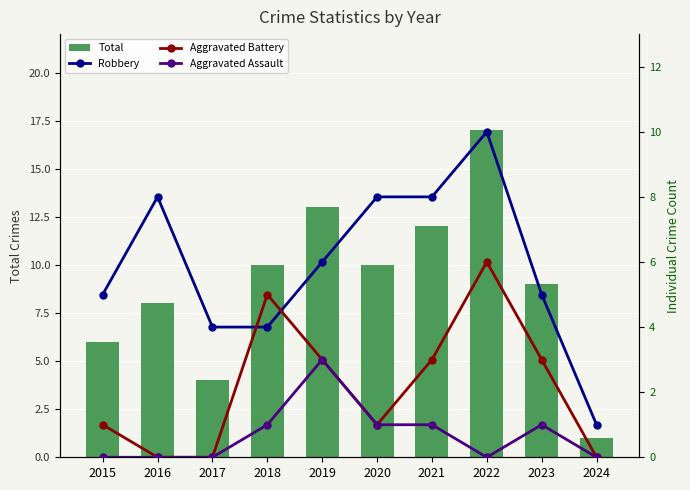

Which has a higher value, 2019 or 2024?

2019